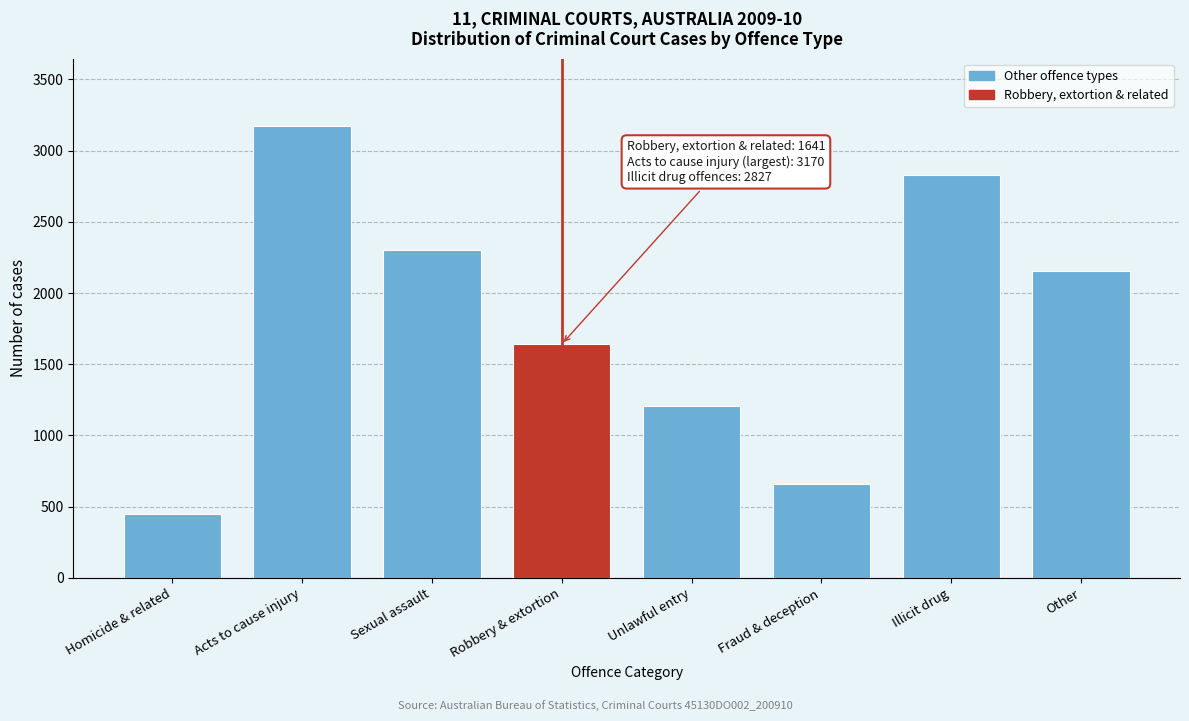

Reading left to right, what are all the values shown in this chart?

452	3170	2303	1641	1204	656	2827	2156